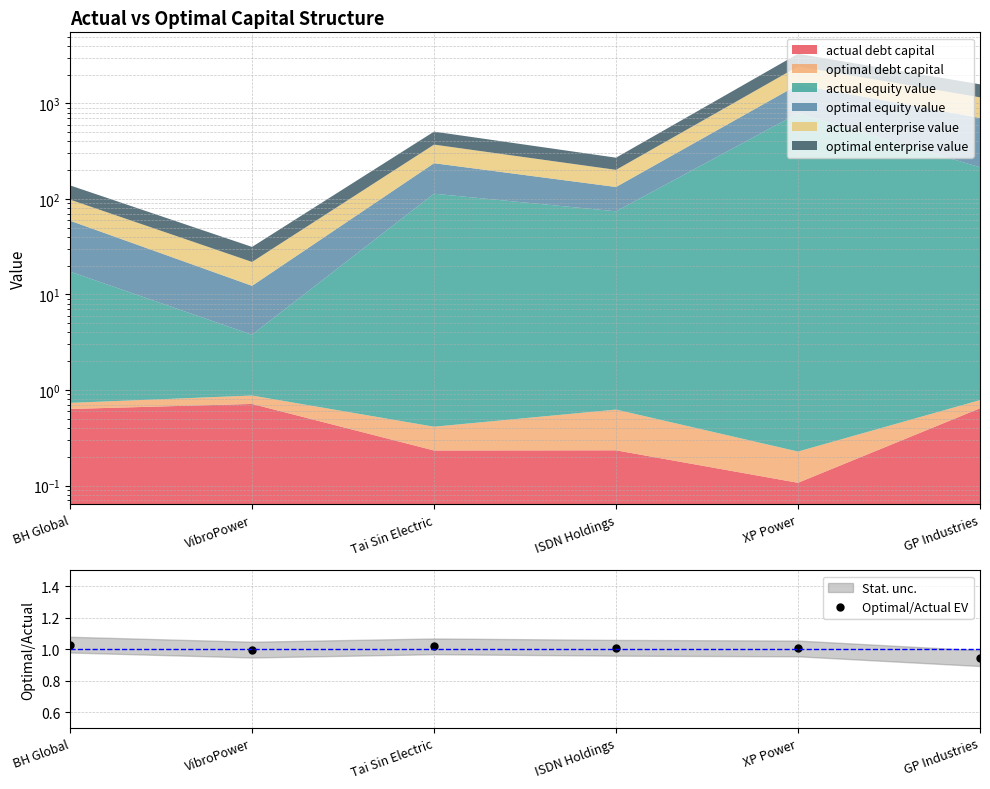

Which has a higher value, XP Power or Tai Sin Electric?

Tai Sin Electric